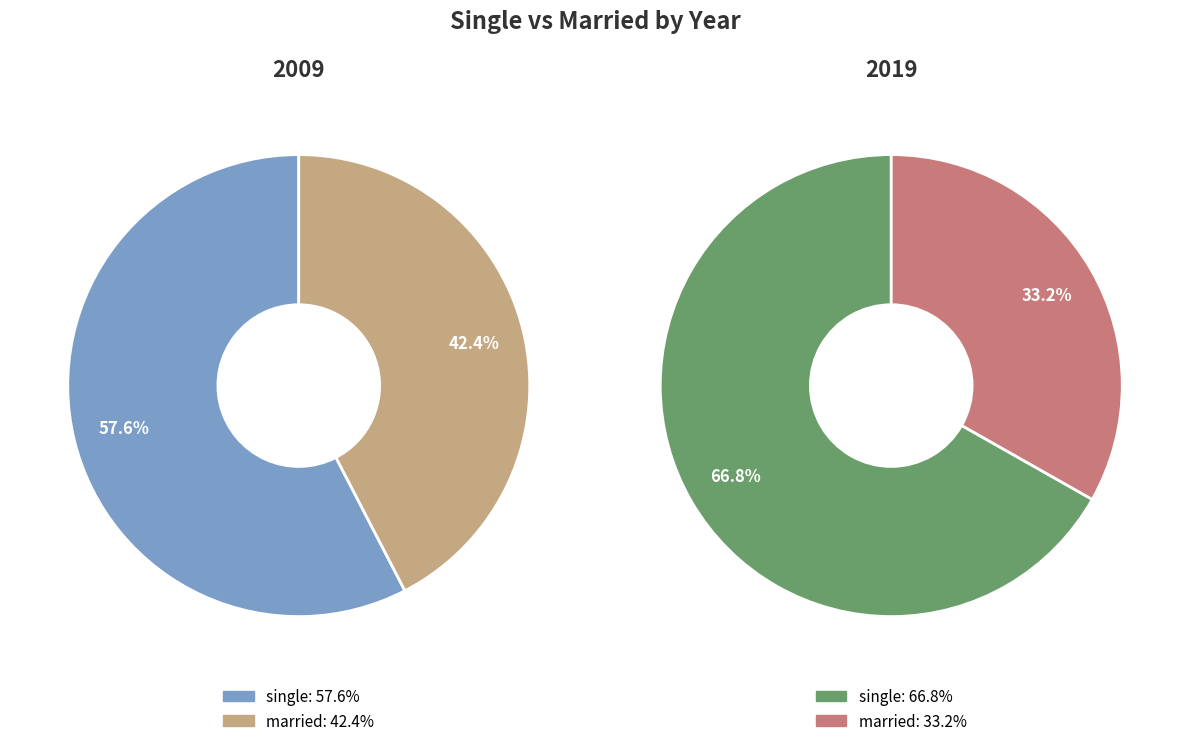

At 2009, list the series in order from smallest to largest.

married, single